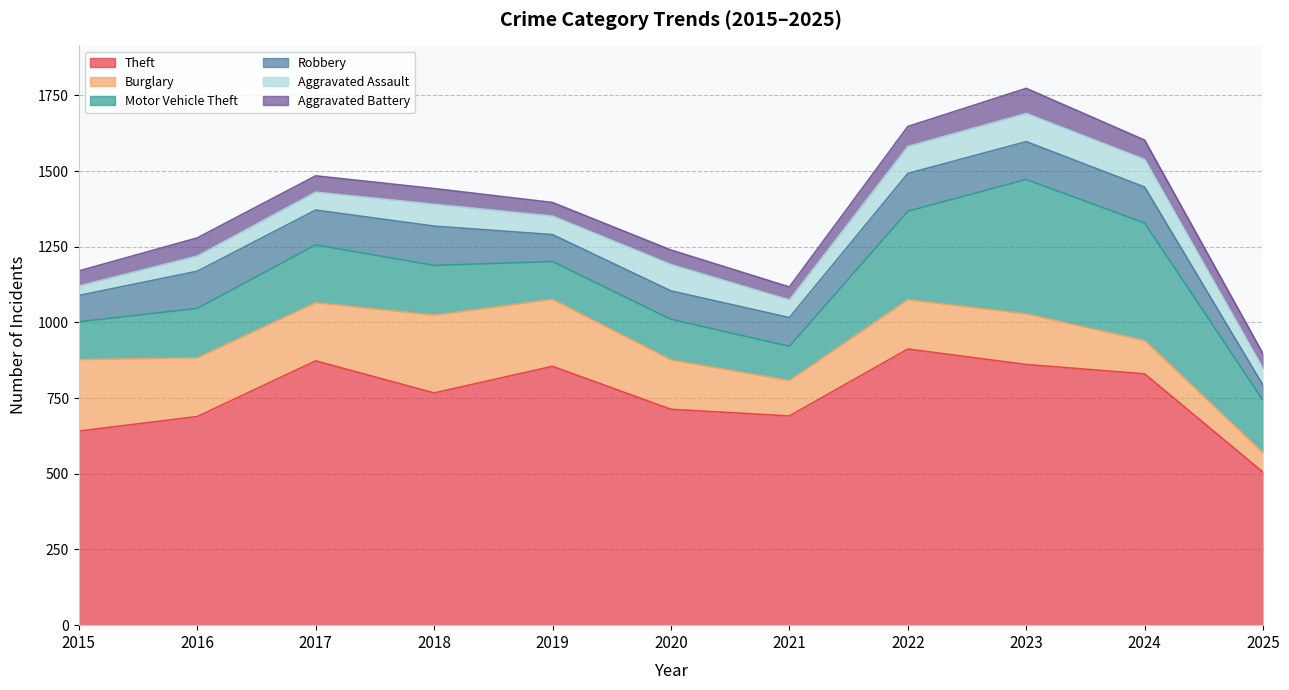

True or false: Theft has a value of 1300 at 2017.

False